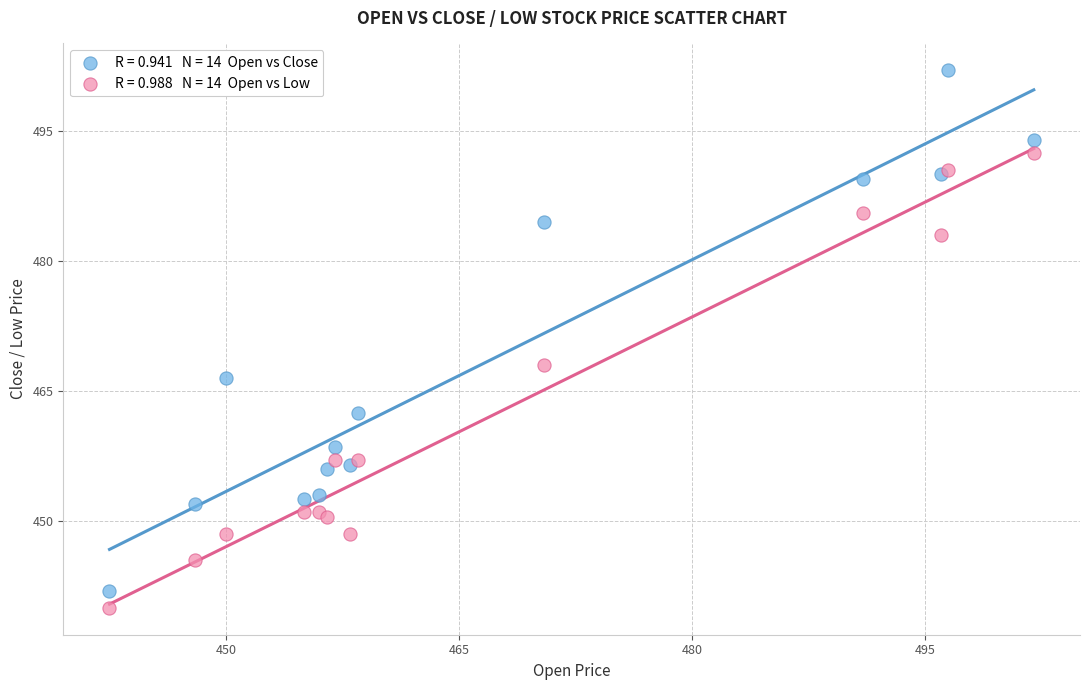

Across all series, what Y value is closest to 471?

468.0